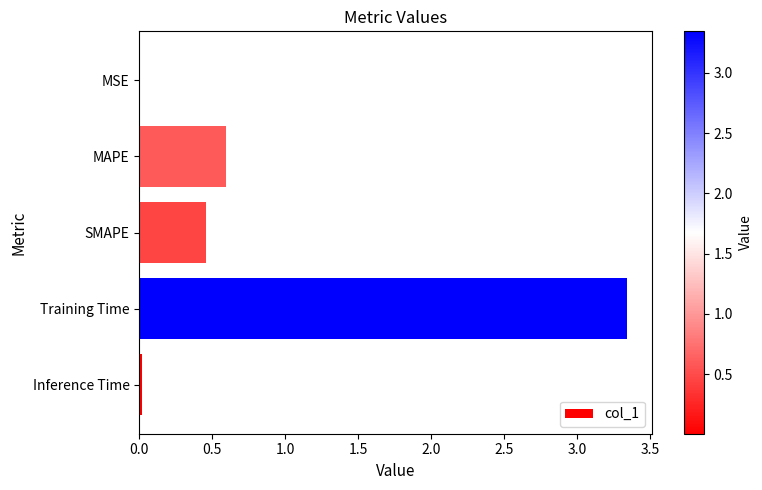

What is the approximate value at MAPE?

0.6